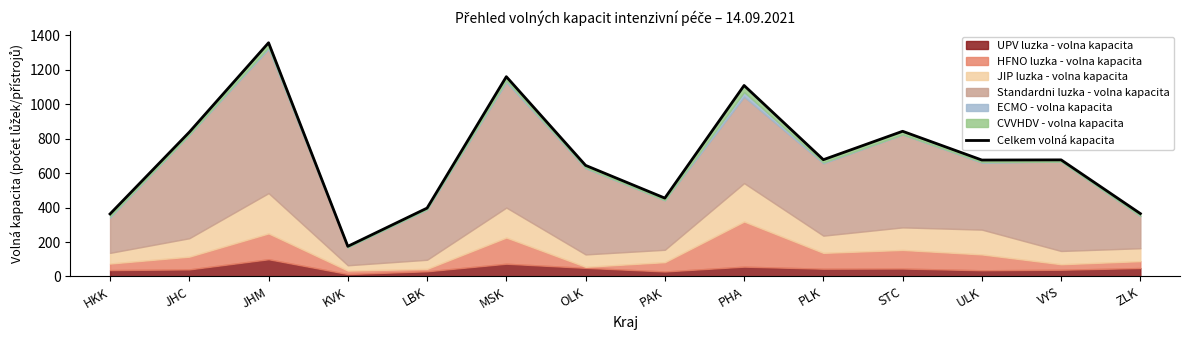

Rank the categories by value from lowest to highest.

KVK, HKK, ZLK, LBK, PAK, OLK, ULK, VYS, PLK, JHC, STC, PHA, MSK, JHM